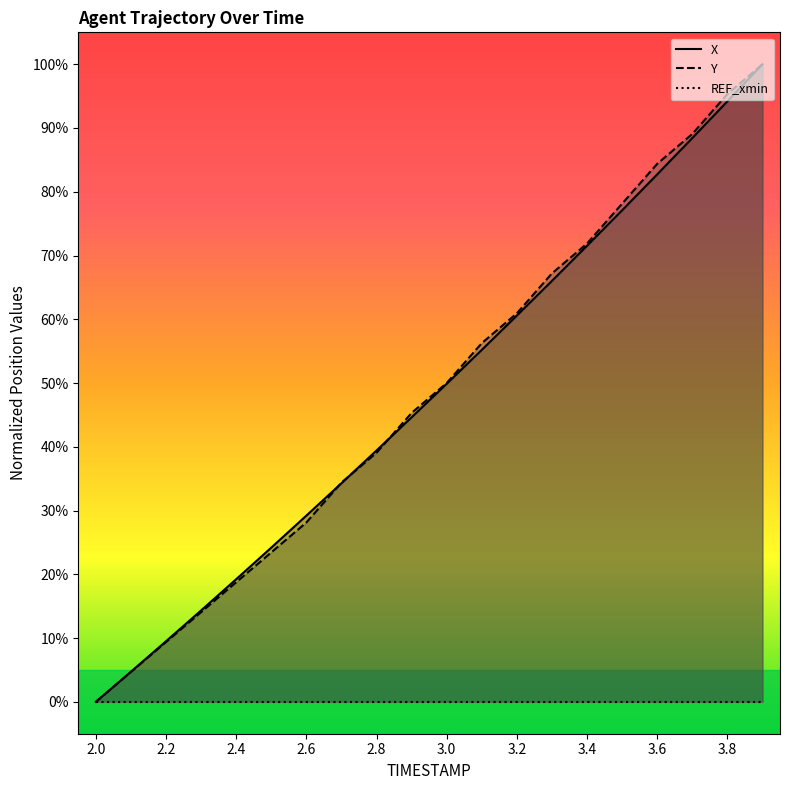

What is the average value of the Y series?

48.5